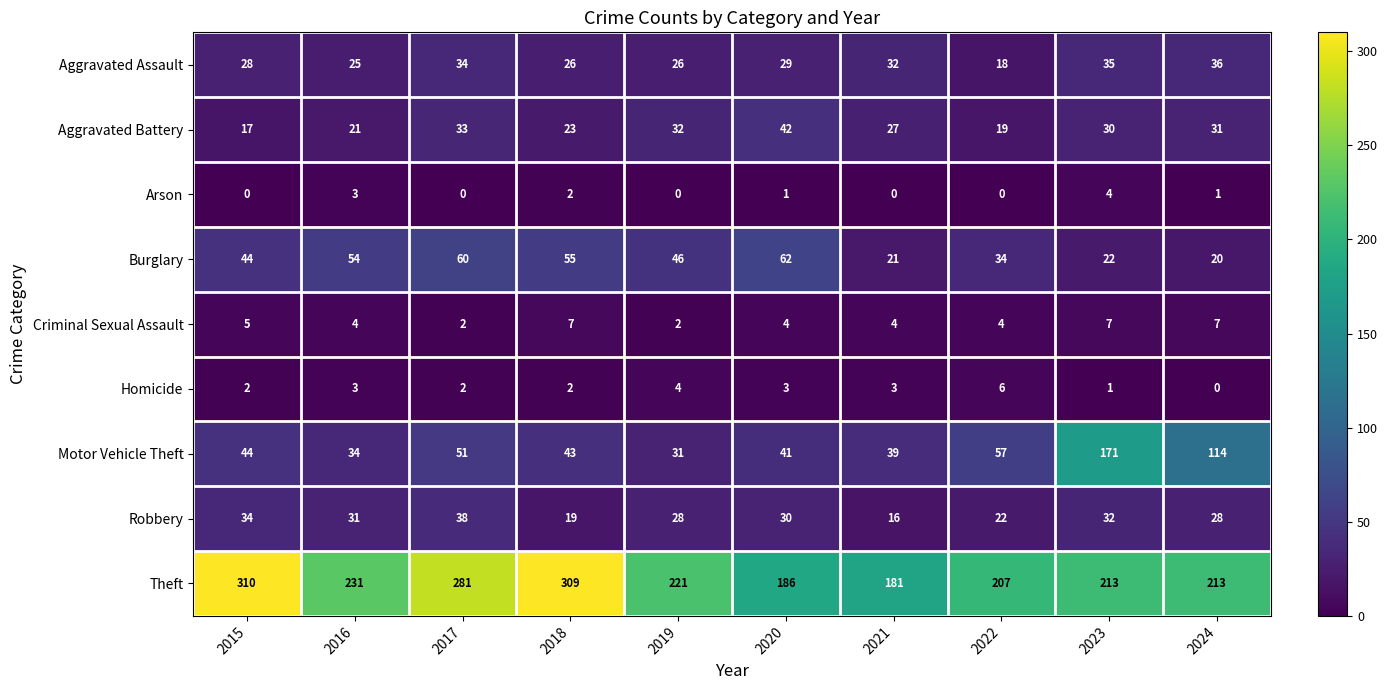

Where is Motor Vehicle Theft nearest to the value 101?

2024